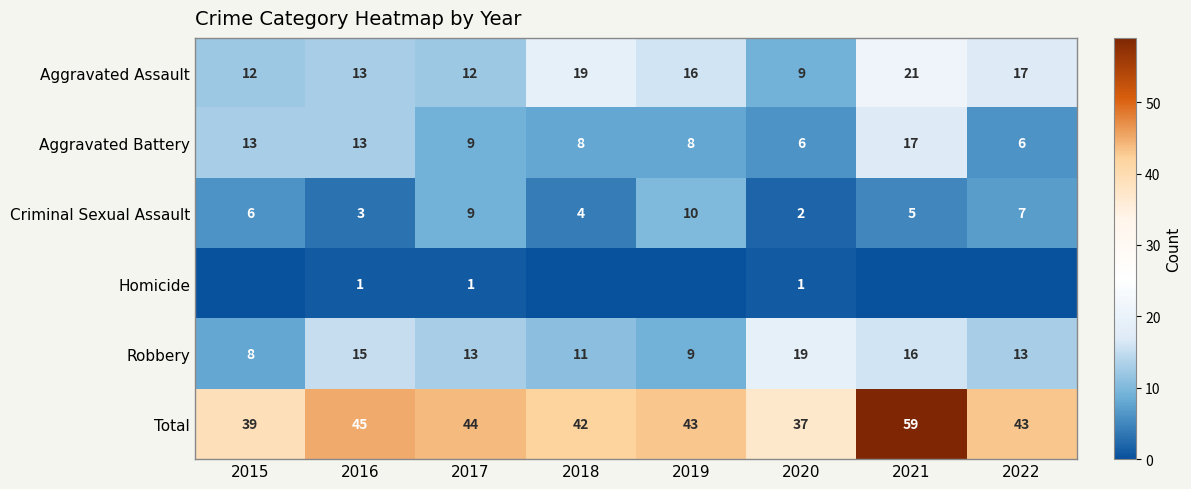

Which has a higher value, 2017 or 2021?

2021